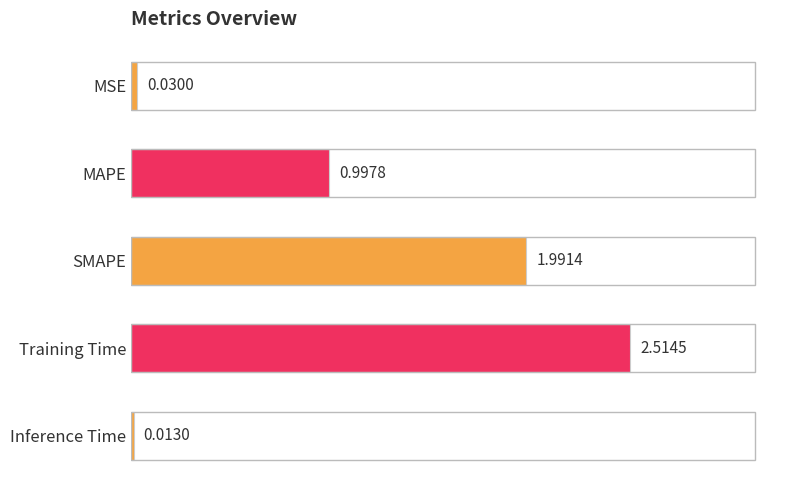

Are the bars horizontal?

Yes